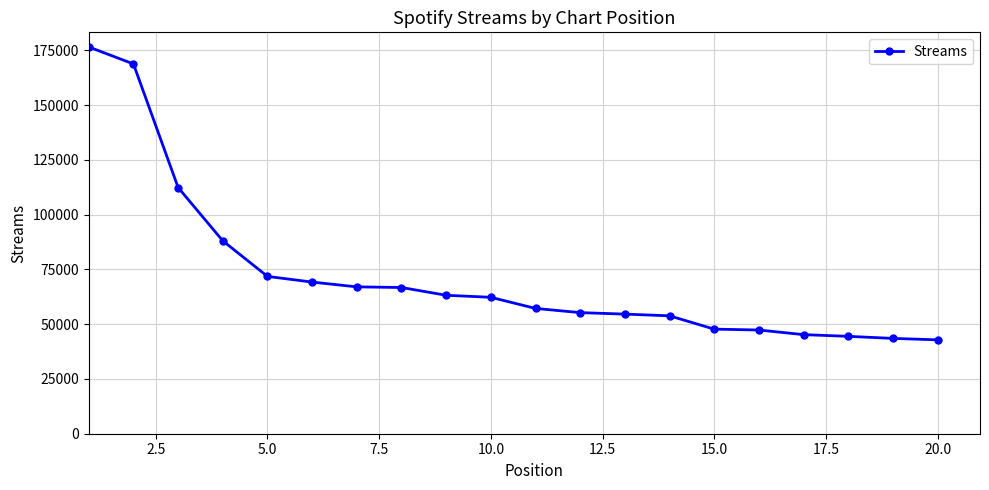

What is the minimum value shown in the chart?

42855